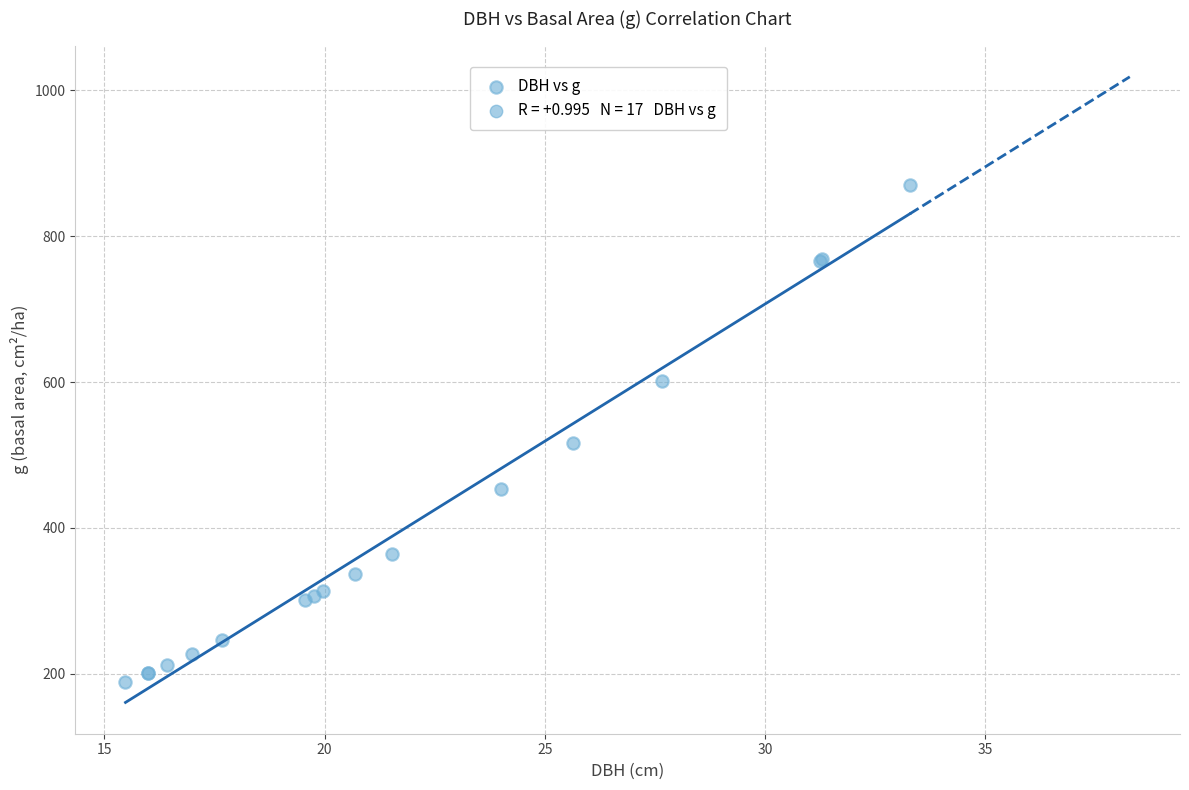

What Y value in the scatter plot is closest to 529?

516.4